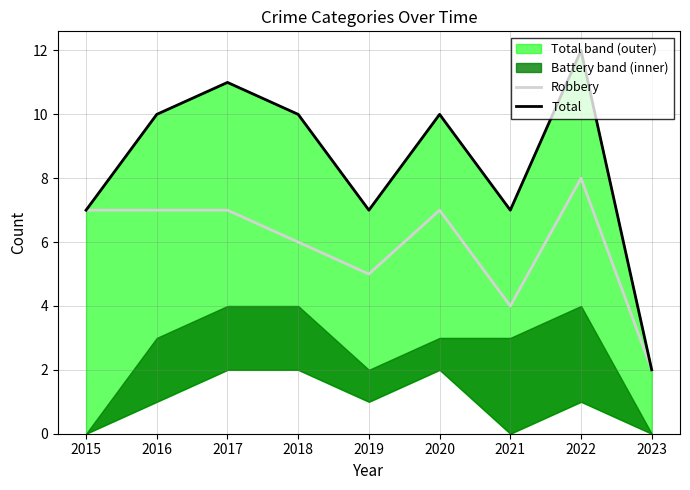

Does the chart have visible grid lines?

Yes